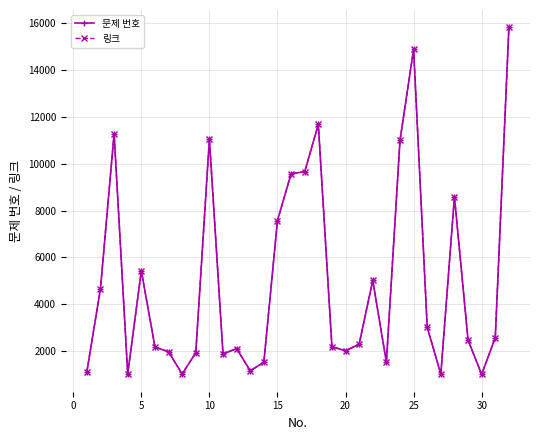

Does the chart have visible grid lines?

Yes